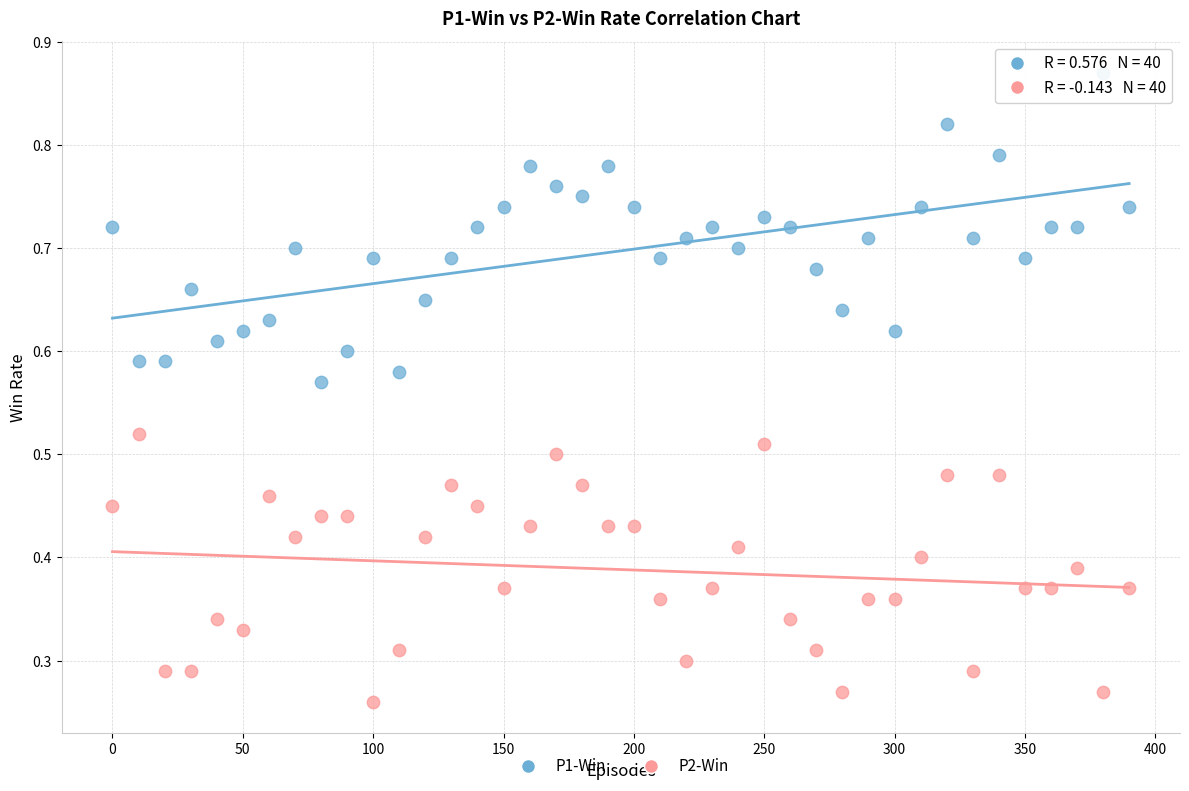

Which series has the largest Y range (max minus min)?

P1-Win